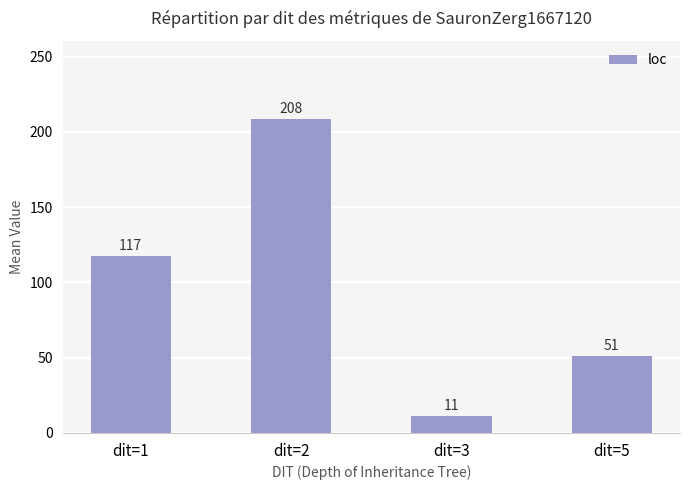

Between dit=1 and dit=5, which is larger?

dit=1